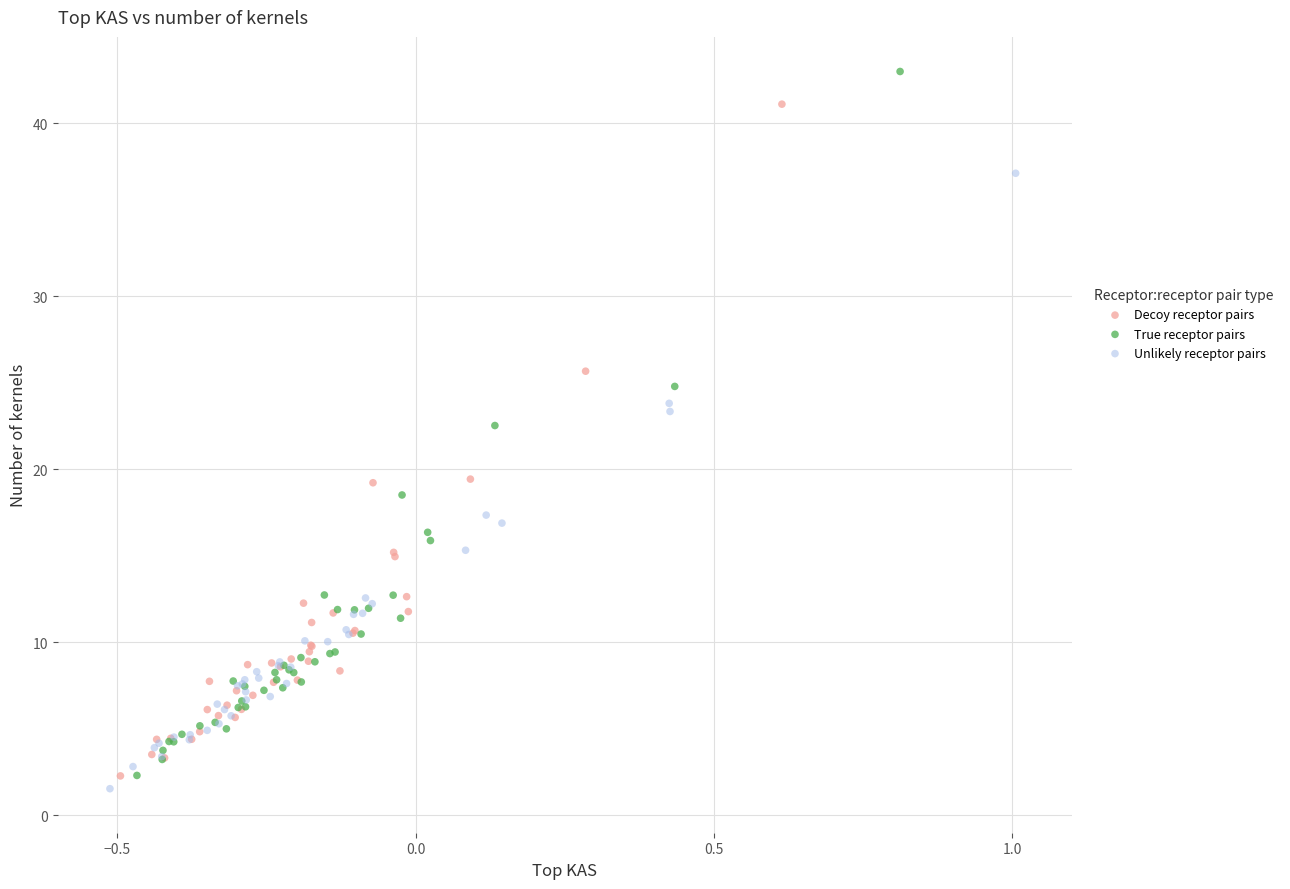

Which series reaches the maximum Y coordinate?

True receptor pairs